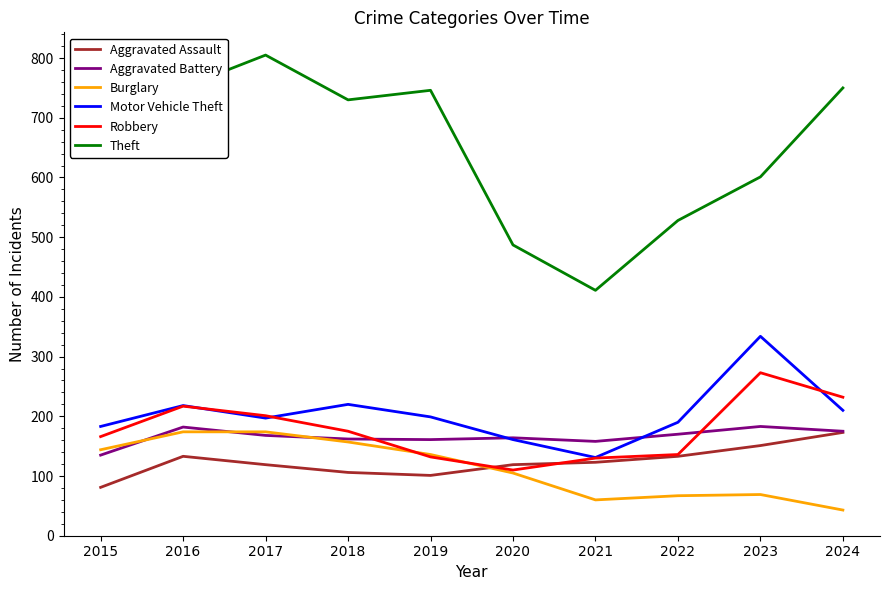

At which category does Robbery reach its first local peak?

2016